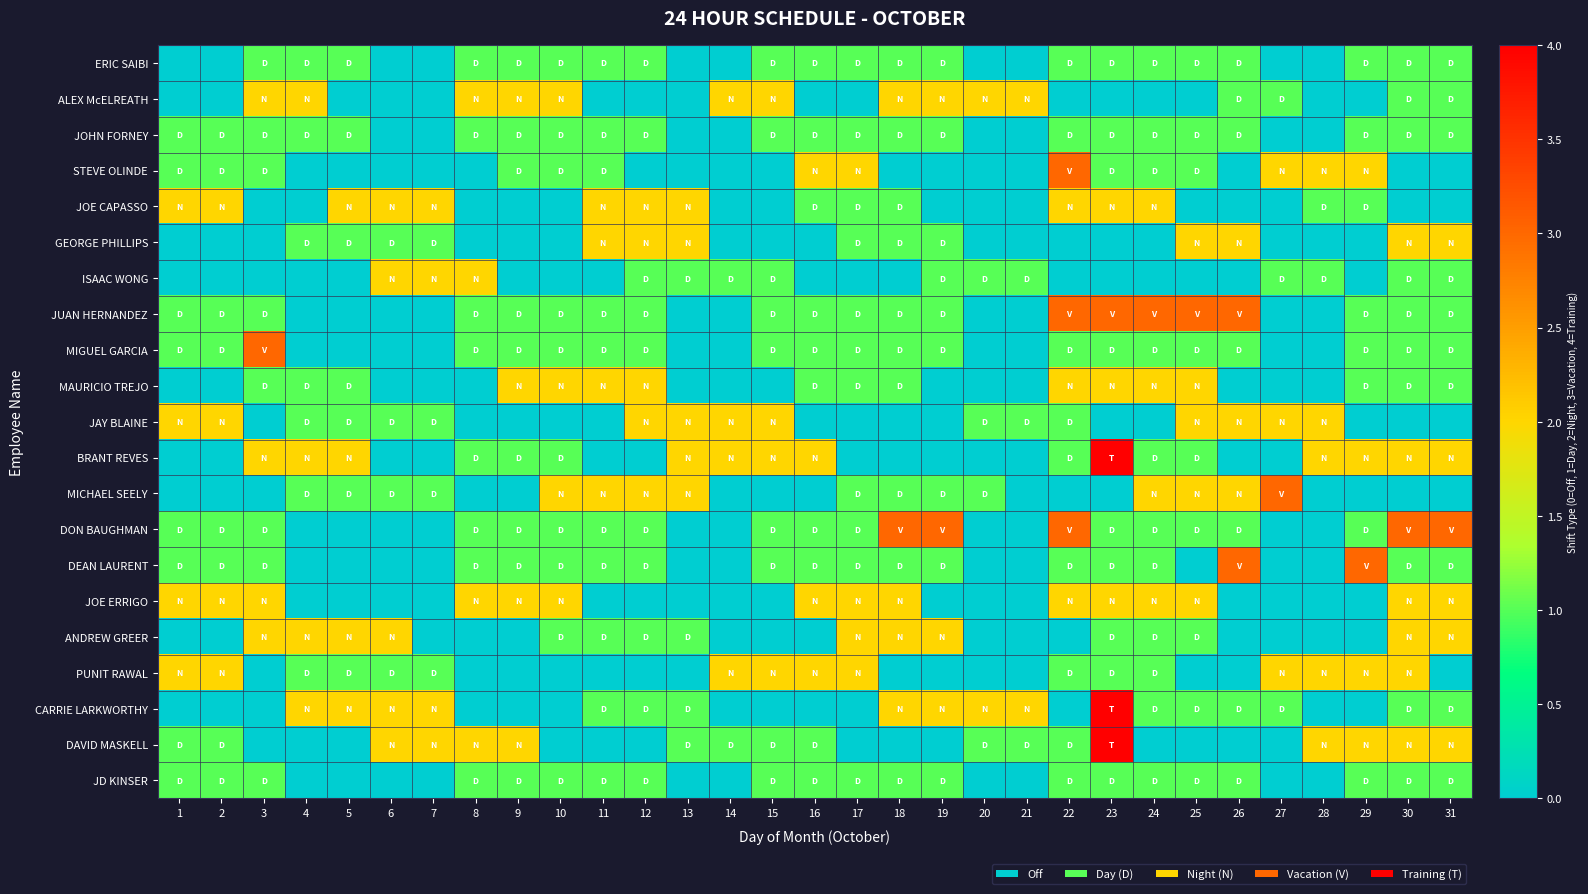

Between 25 and 29, which series saw the biggest shift?

DEAN LAURENT